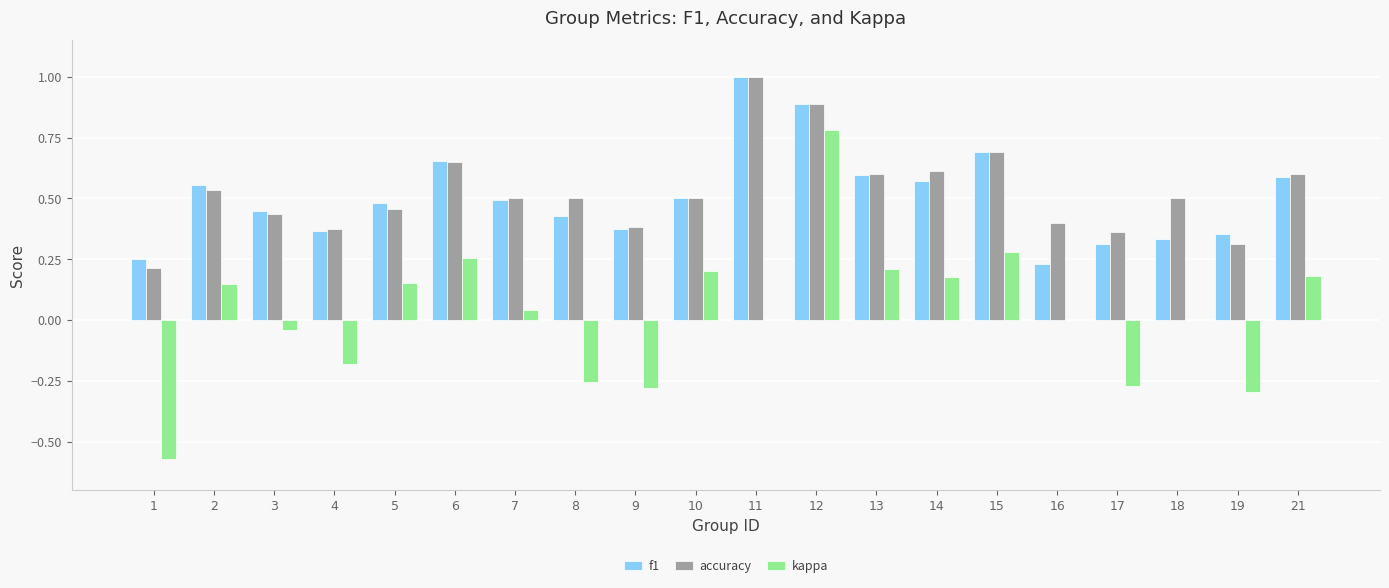

Between 8 and 21, which series saw the biggest shift?

kappa